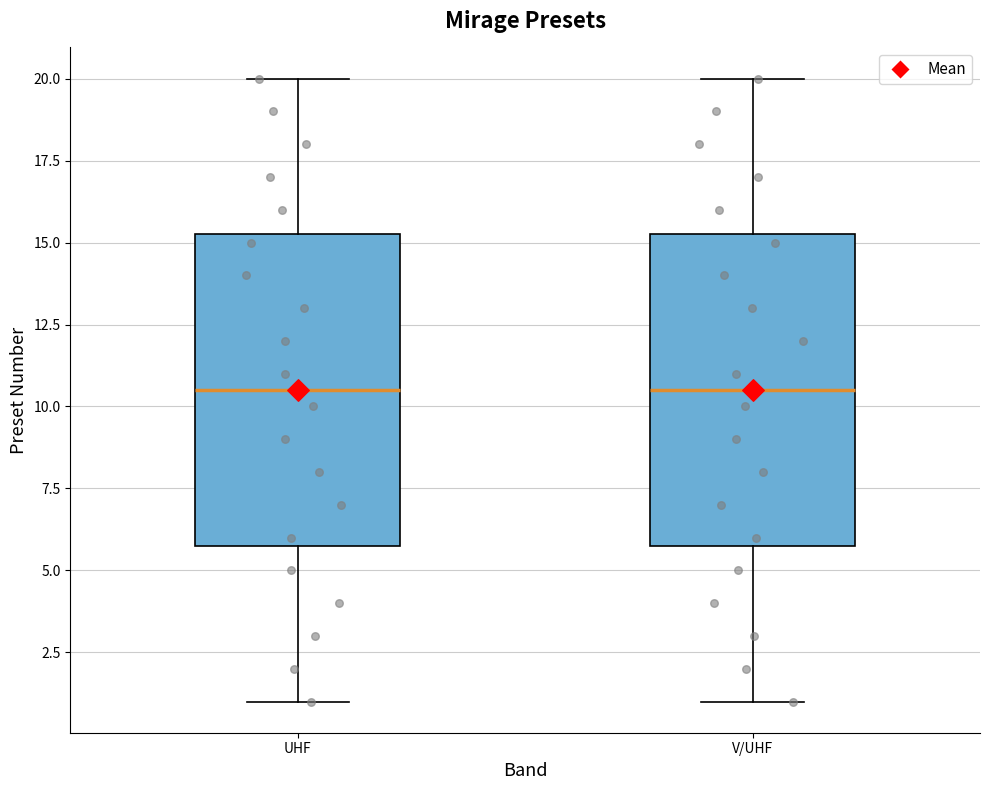

Reading left to right, transcribe this box plot: for each box, give where its median line is, the range the box spans, and where its two whiskers end, as read against the y-axis. The values are not printed on the chart, so give them approximately, as read against the axis.

UHF: median 10.5, box 6.0 to 15.5, whiskers 1.0 to 20.0
V/UHF: median 10.5, box 6.0 to 15.5, whiskers 1.0 to 20.0